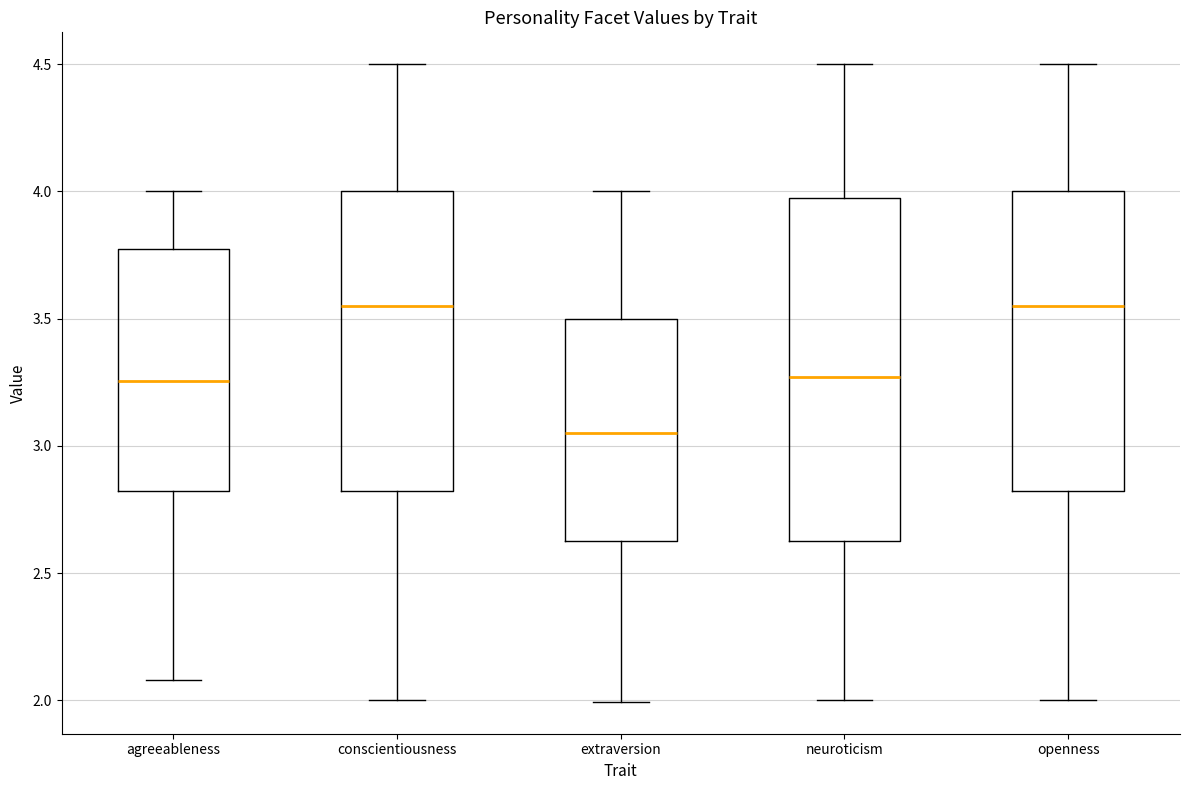

Reading left to right, read every box against the y-axis: the position of its median line, the range the box covers, and the ends of its whiskers. The values are not printed on the chart, so give them approximately, as read against the axis.

agreeableness: median 3.25, box 2.85 to 3.80, whiskers 2.10 to 4.00
conscientiousness: median 3.55, box 2.85 to 4.00, whiskers 2.00 to 4.50
extraversion: median 3.05, box 2.65 to 3.50, whiskers 2.00 to 4.00
neuroticism: median 3.25, box 2.65 to 4.00, whiskers 2.00 to 4.50
openness: median 3.55, box 2.85 to 4.00, whiskers 2.00 to 4.50